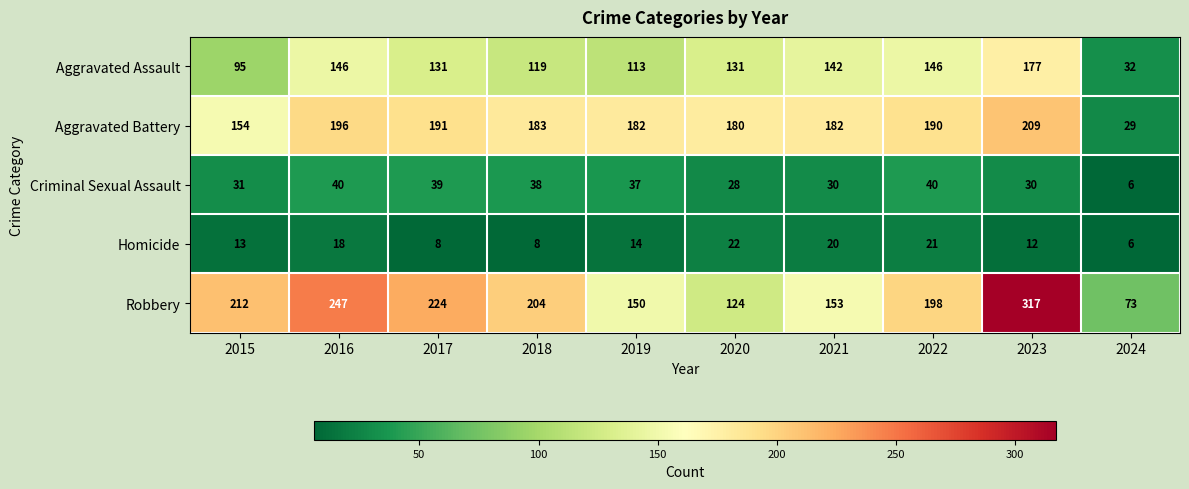

List the series in order of their peak value, highest first.

Robbery, Aggravated Battery, Aggravated Assault, Criminal Sexual Assault, Homicide